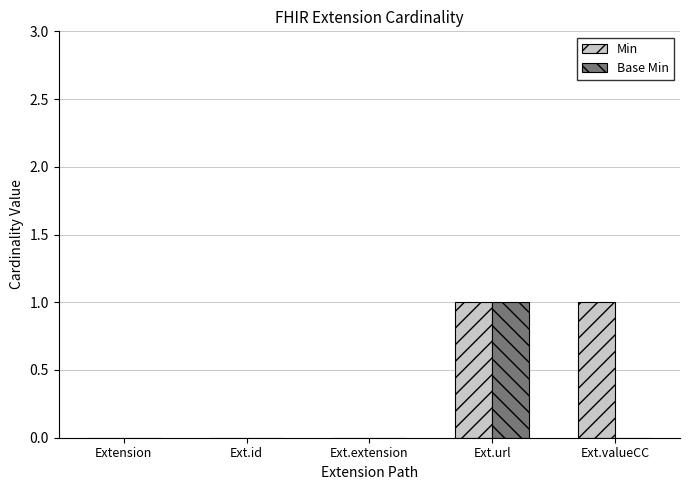

How many data points does each series have?

5